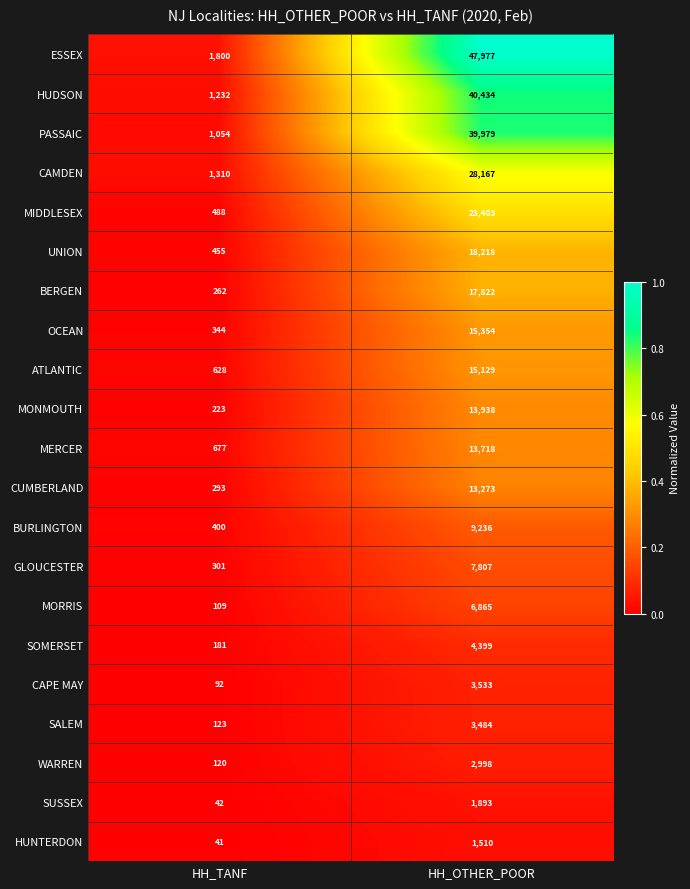

Which series has the largest range (max minus min)?

ESSEX